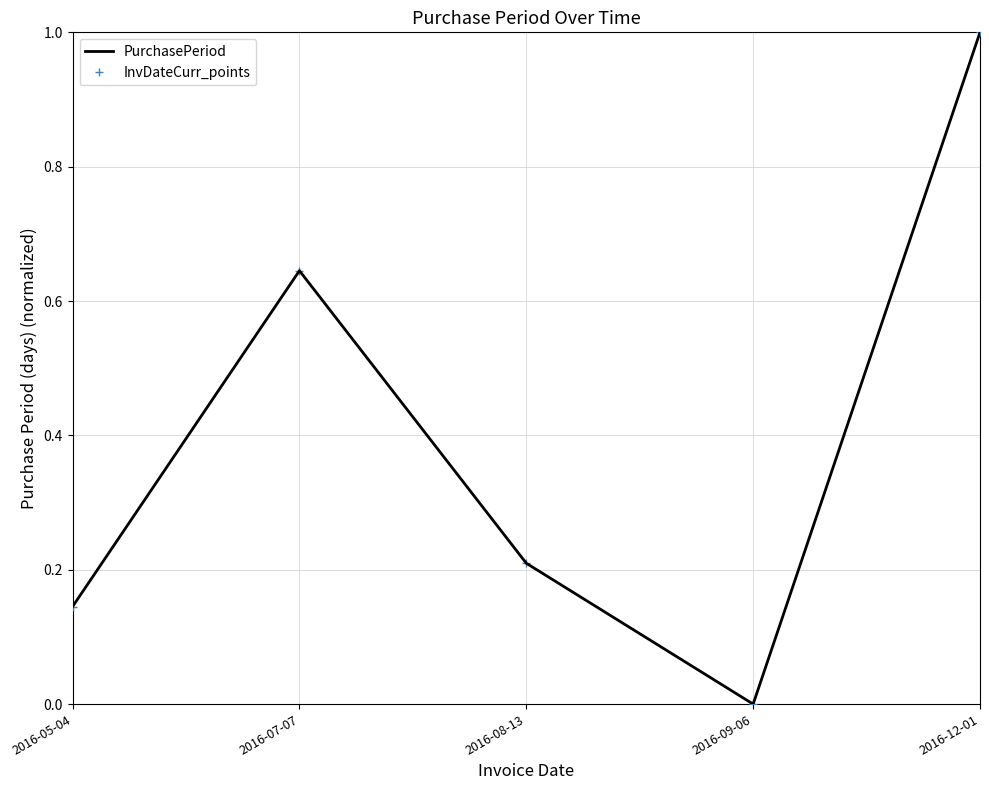

Reading left to right, list all the values displayed in this chart.

PurchasePeriod: 0.1	0.6	0.2	0.0	1.0
InvDateCurr_points: 0.1	0.6	0.2	0.0	1.0